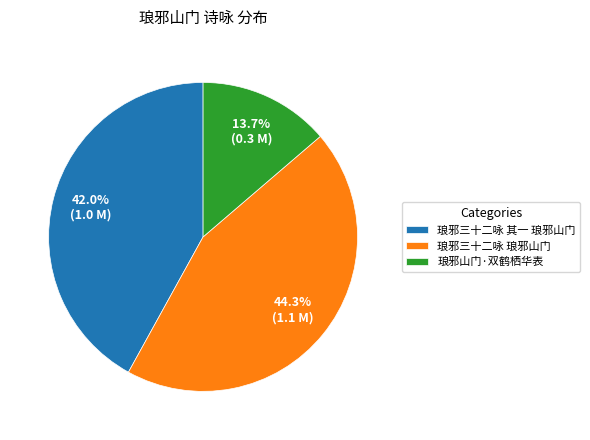

Between 琅邪三十二咏 琅邪山门 and 琅邪山门·双鹤栖华表, which is larger?

琅邪三十二咏 琅邪山门